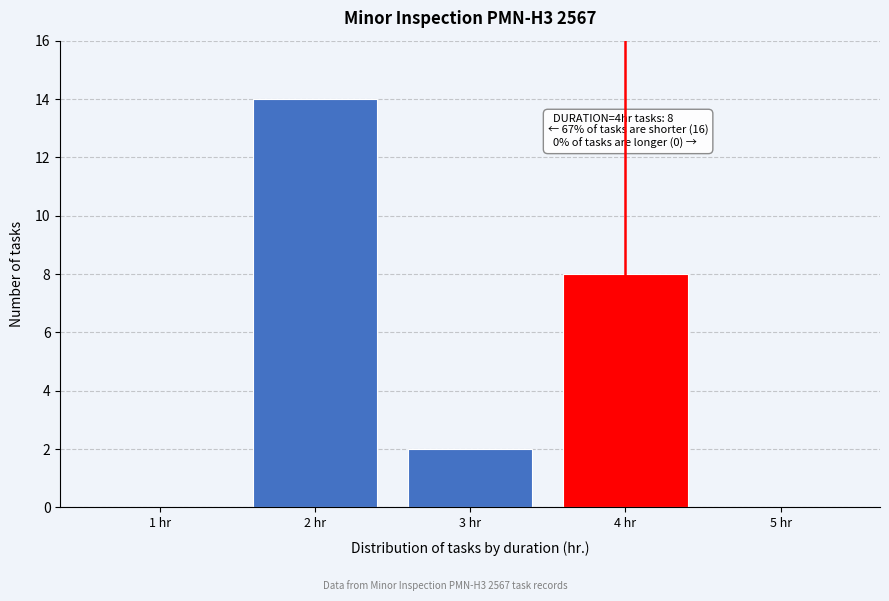

Reading left to right, what are all the values shown in this chart?

1 hr=0	2 hr=14	3 hr=2	4 hr=8	5 hr=0